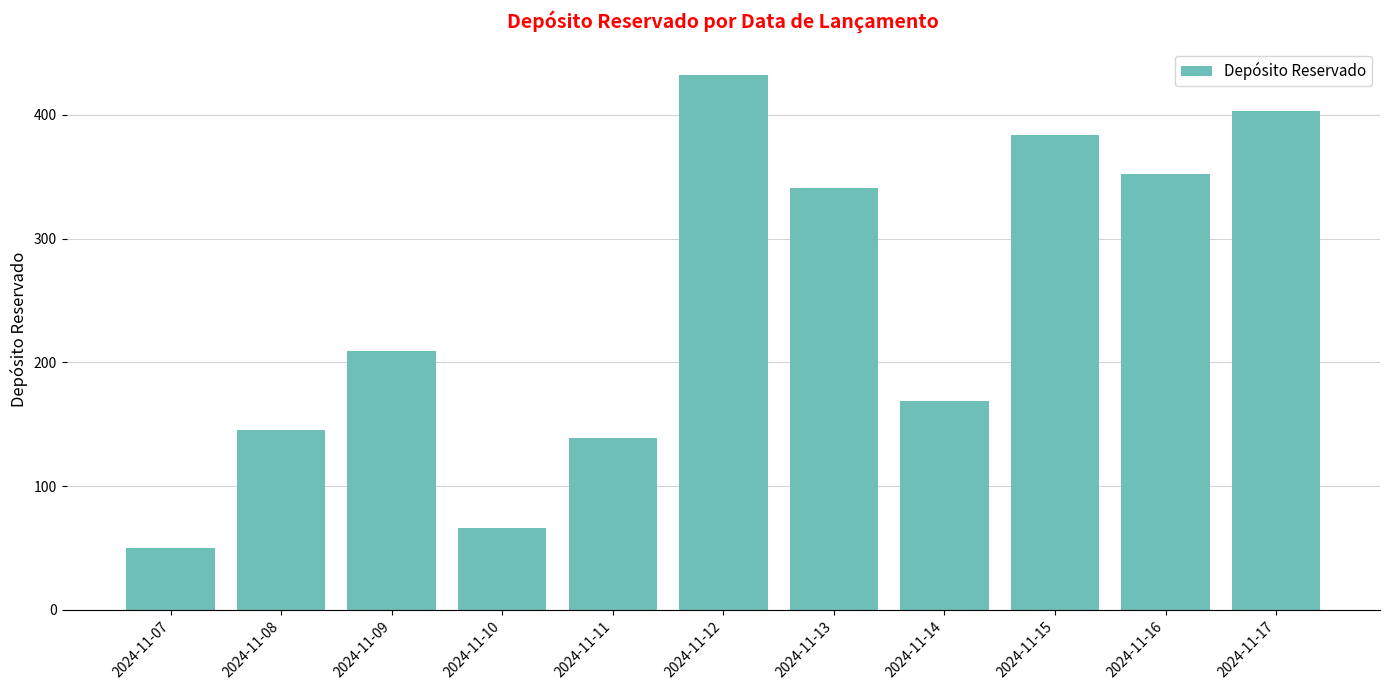

Is it true that the value at 2024-11-09 is 359?

False